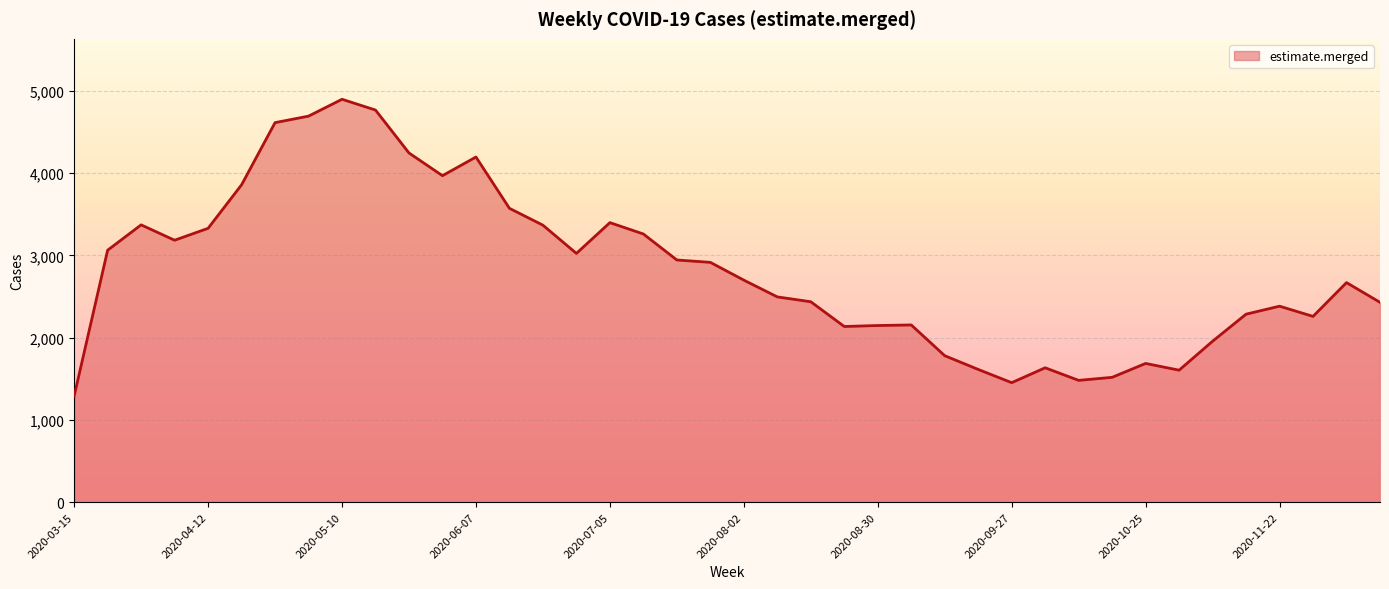

What is the maximum value shown in the chart?

4899